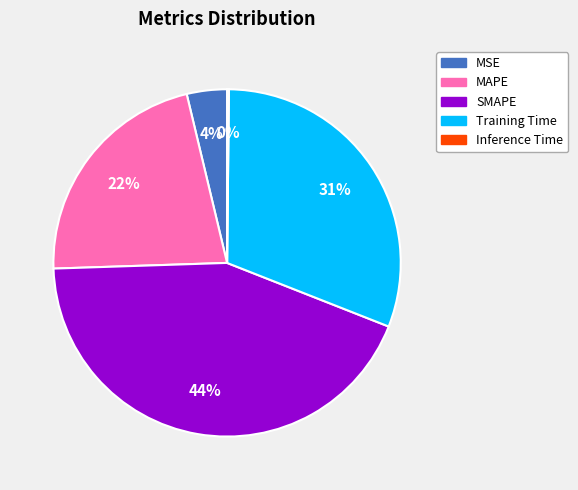

Combined, do MSE and SMAPE account for over 50%?

No